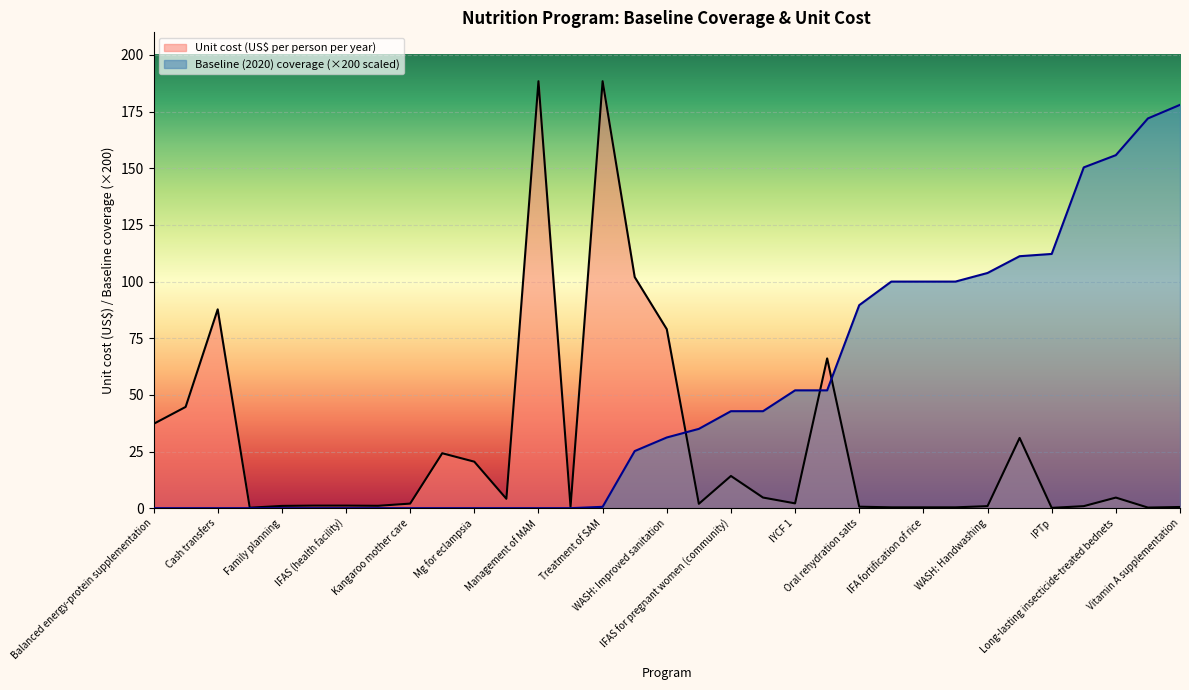

List the series in order of their overall mean, lowest first.

Unit cost (US$ per person per year), Baseline (2020) coverage (×200 scaled)